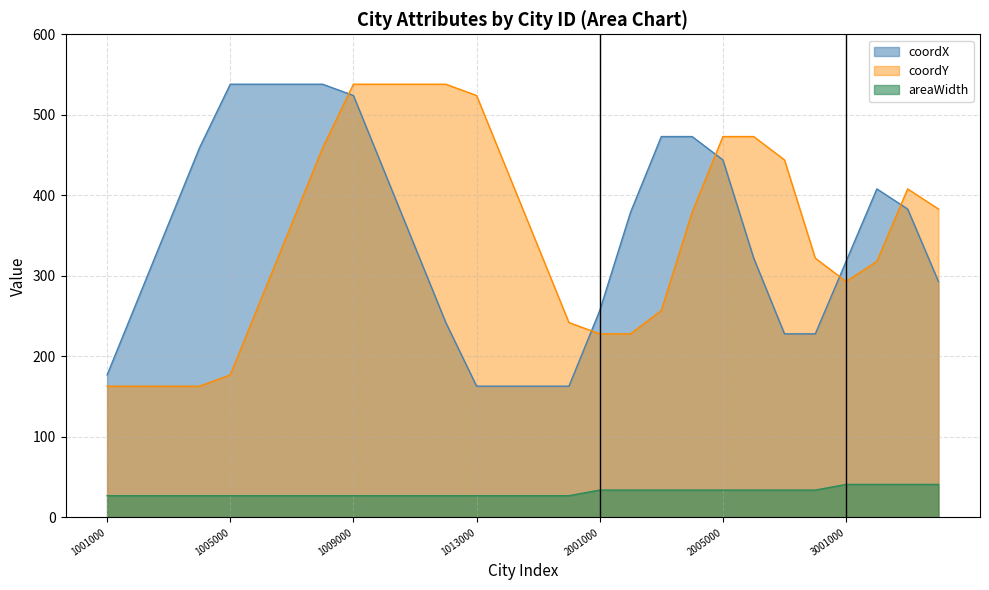

How many lines are shown in the chart?

3